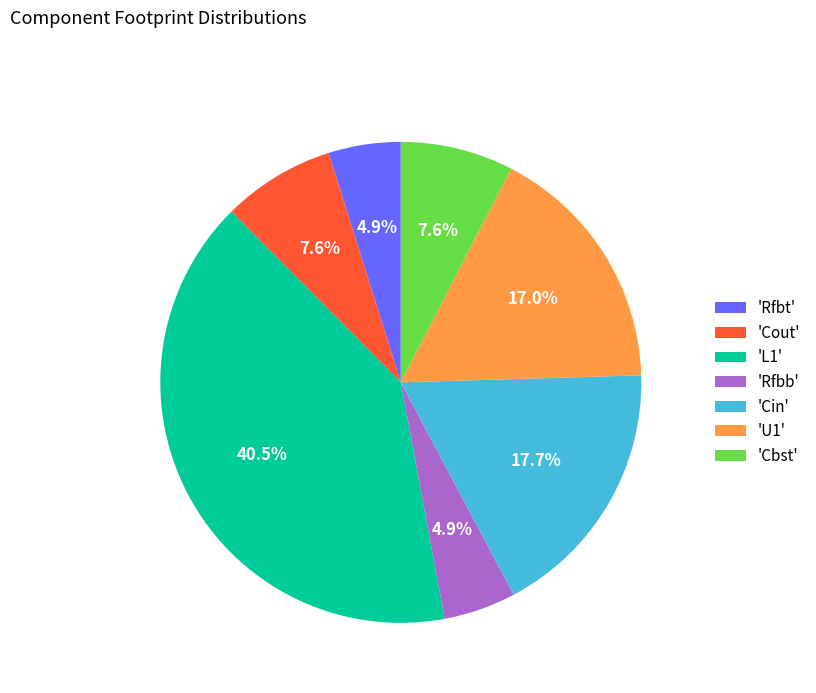

How much of the chart is everything except 'U1'?

83.0%